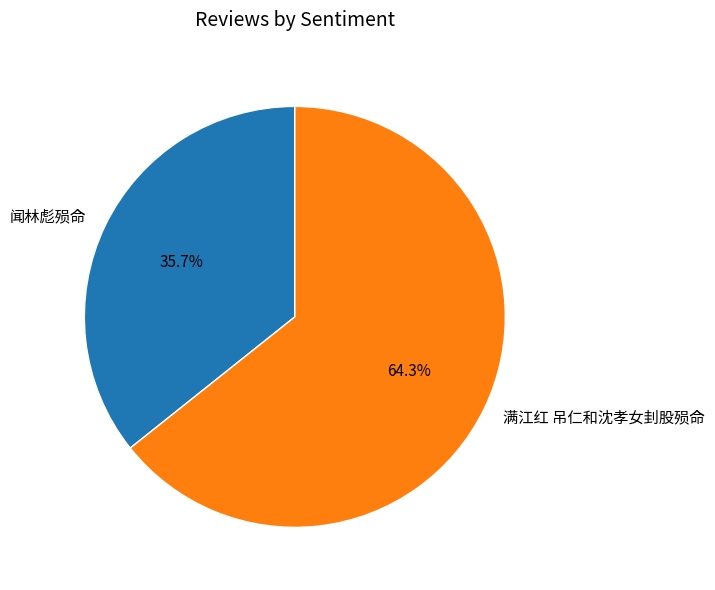

Which category has the biggest portion of the pie?

满江红 吊仁和沈孝女刲股殒命